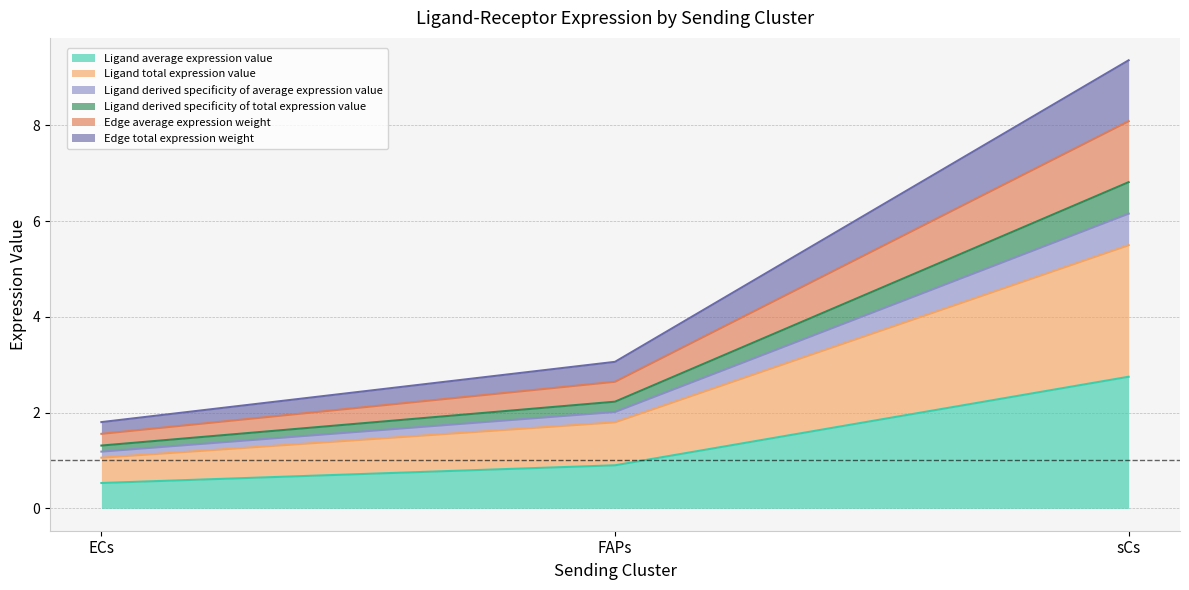

The value of Ligand derived specificity of average expression value at ECs is 0.5. True or false?

False